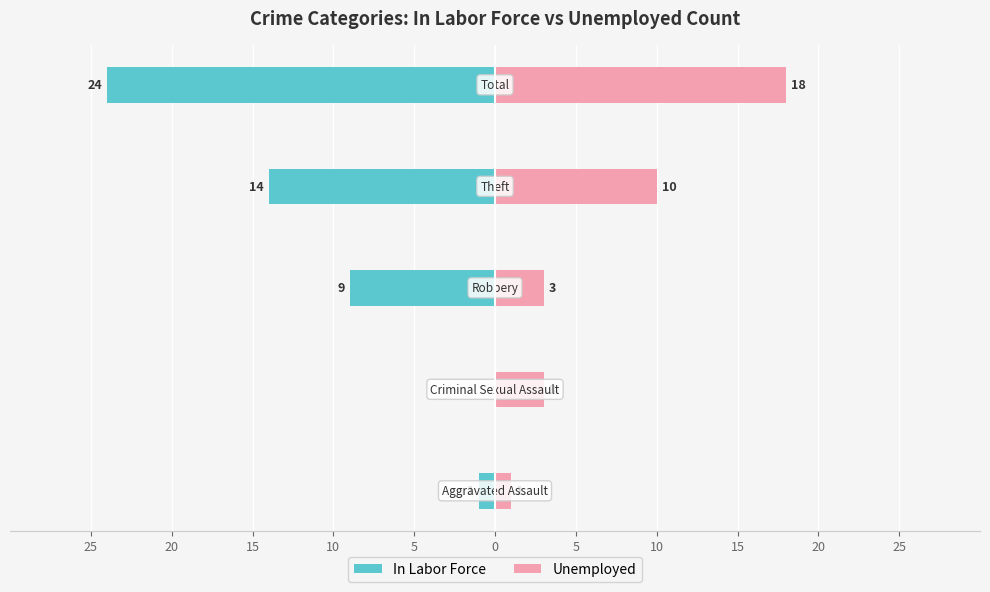

Reading right to left, list all the values displayed in this chart.

In Labor Force: -24	-14	-9	0	-1
Unemployed: 18	10	3	3	1